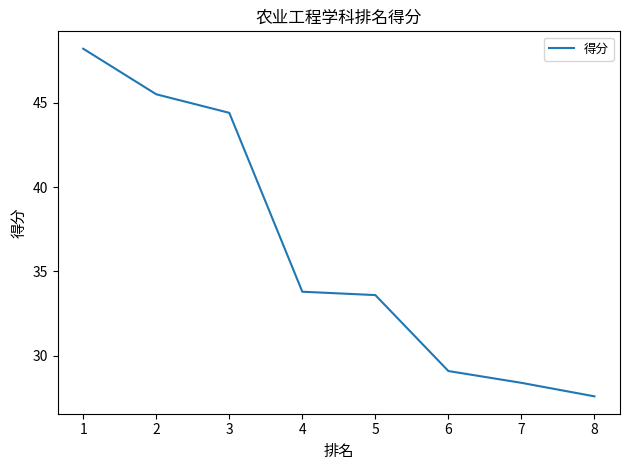

True or false: the data has more than 1 interior local peaks.

False